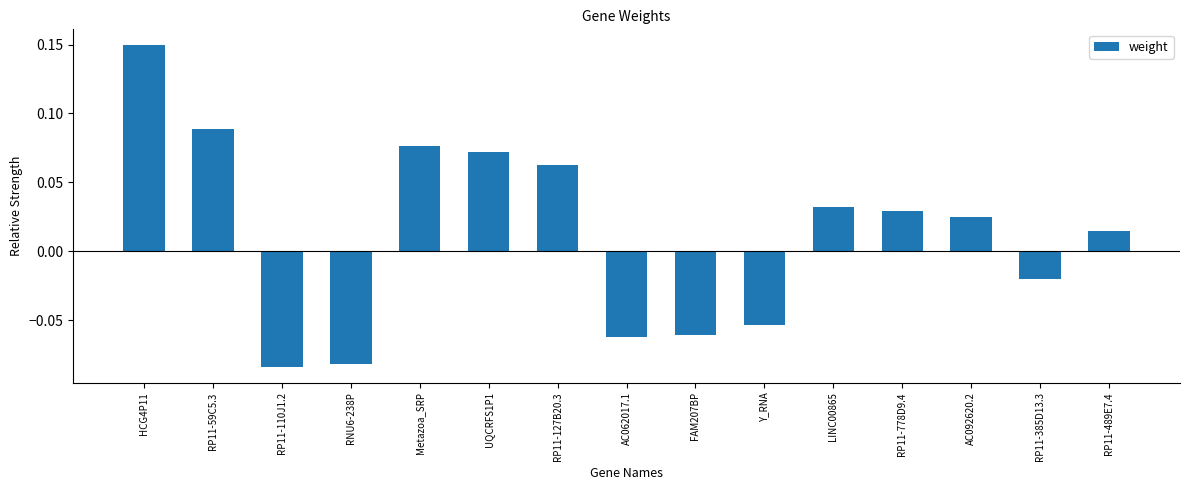

Which category has the highest value across all series?

HCG4P11